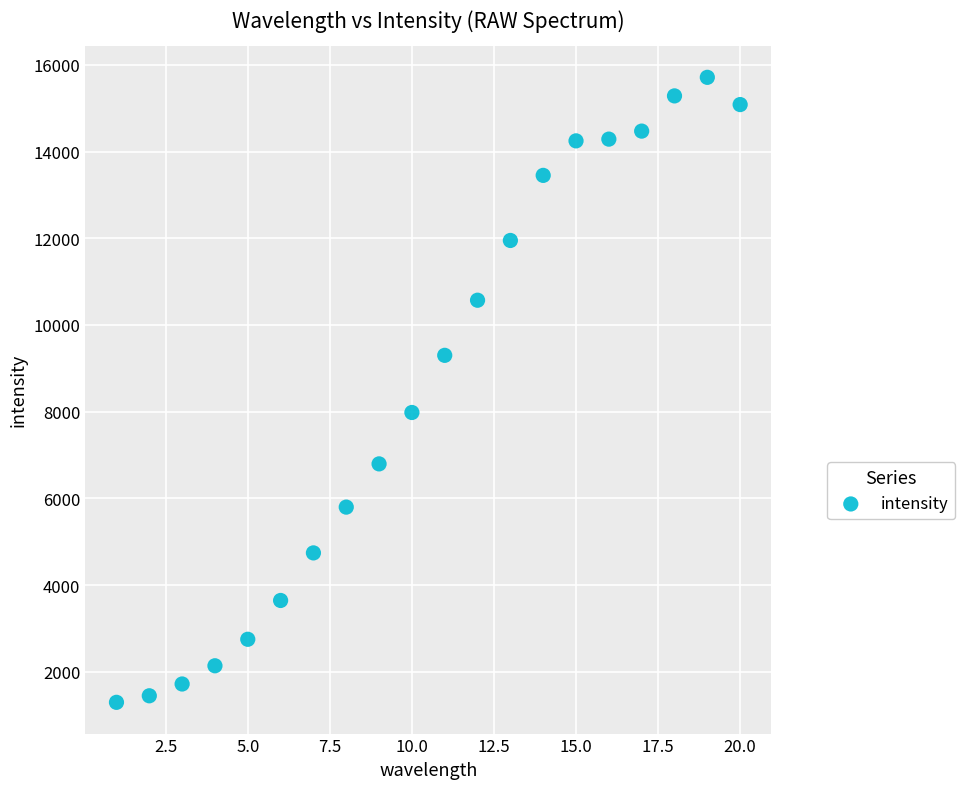

What is the range of Y values (max minus min)?

14413